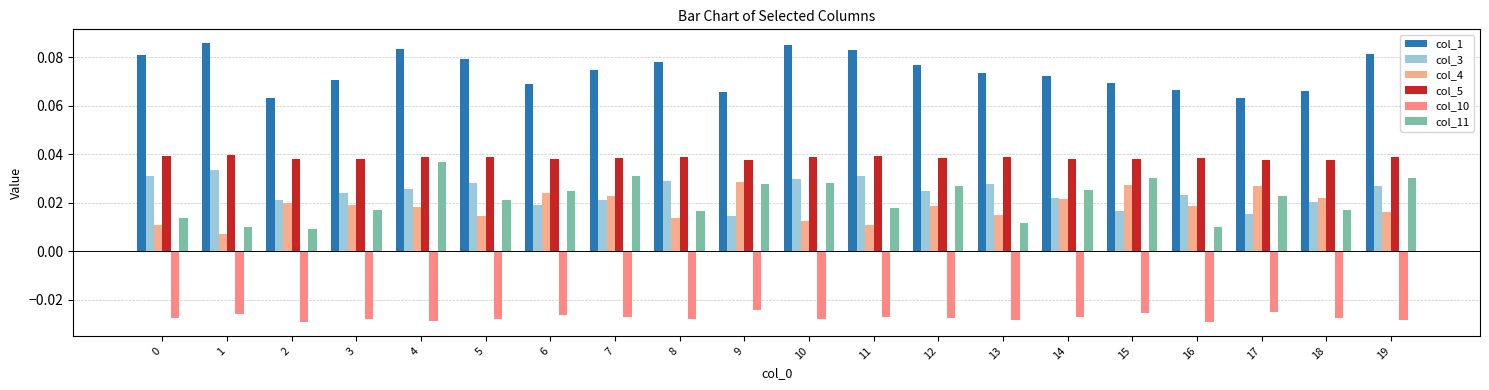

Is the value of col_3 at 16 greater than the value of col_1 at 18?

No